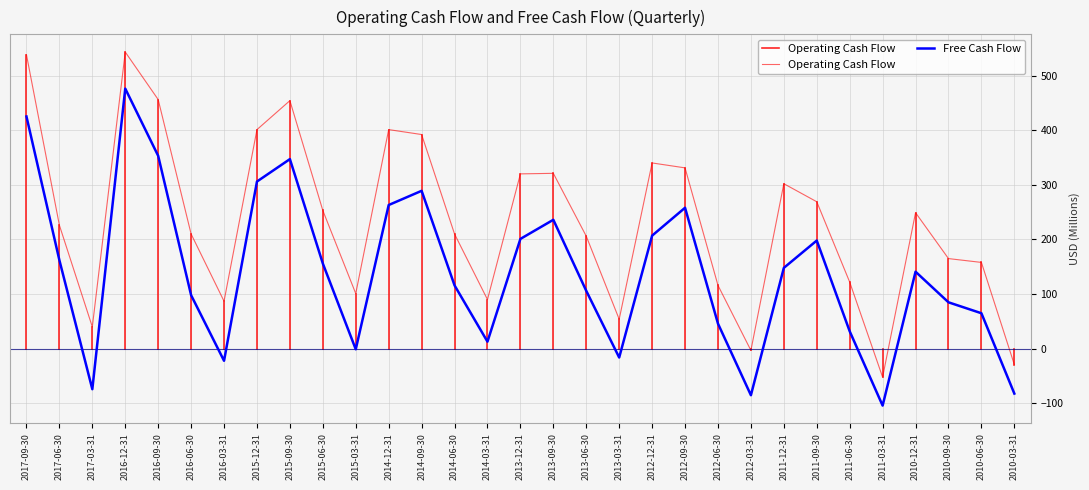

The value of Operating Cash Flow at 2011-12-31 is 175. True or false?

False